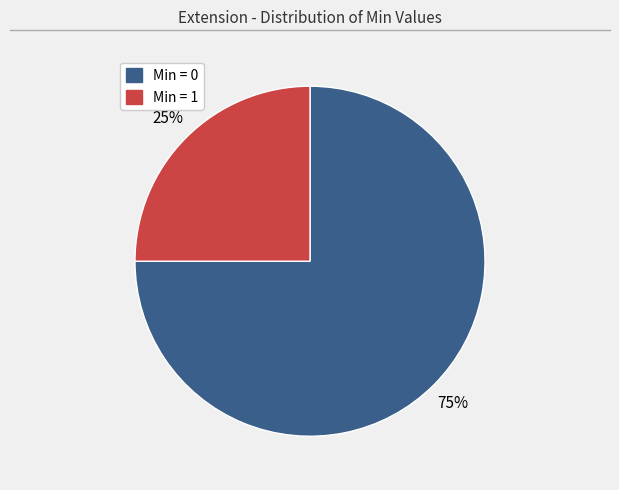

To the nearest percent, what is the average slice percentage?

50%